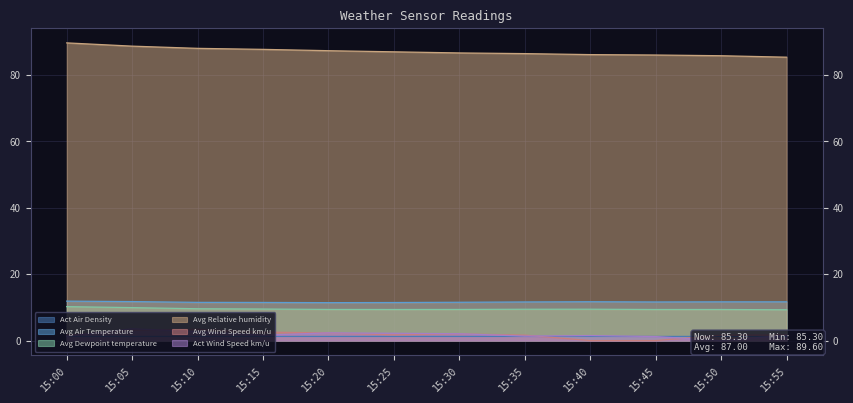

Rank the series at 15:05 from highest to lowest value.

Avg Relative humidity, Avg Air Temperature, Avg Dewpoint temperature, Act Wind Speed km/u, Avg Wind Speed km/u, Act Air Density